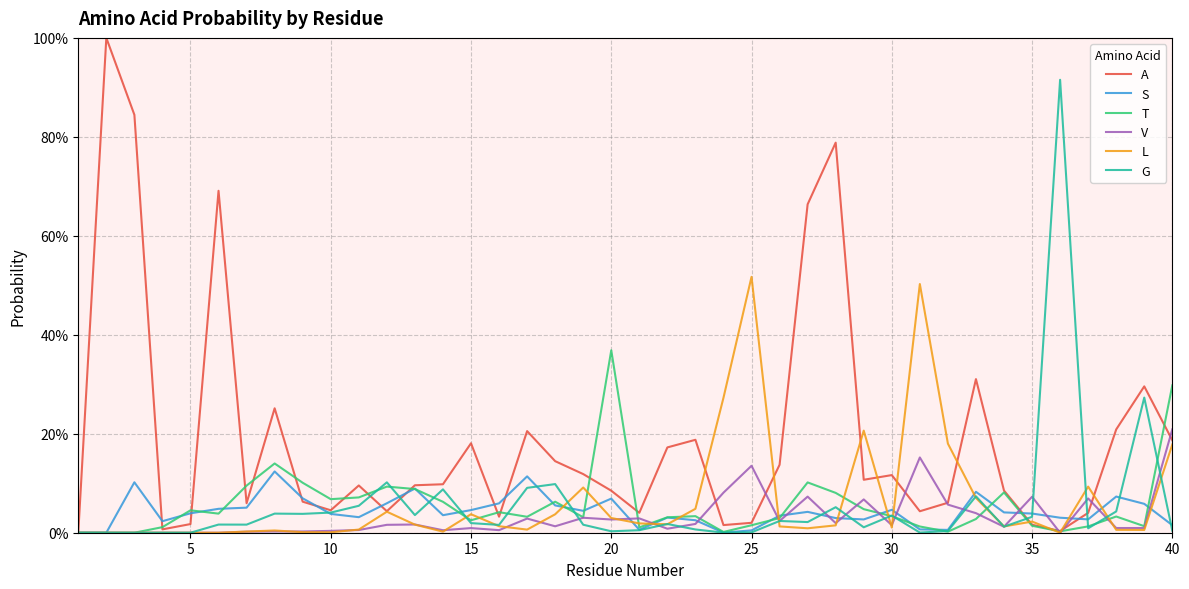

List the series in order of their peak value, lowest first.

S, V, T, L, G, A